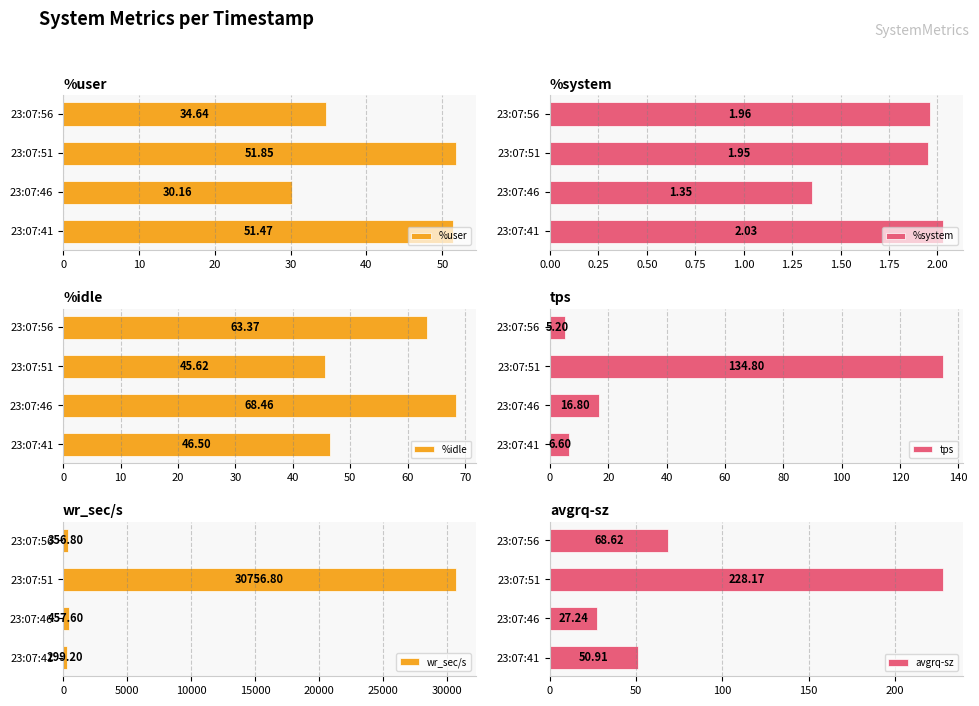

What is the difference between the tps values at 23:07:56 and 23:07:46?

11.6